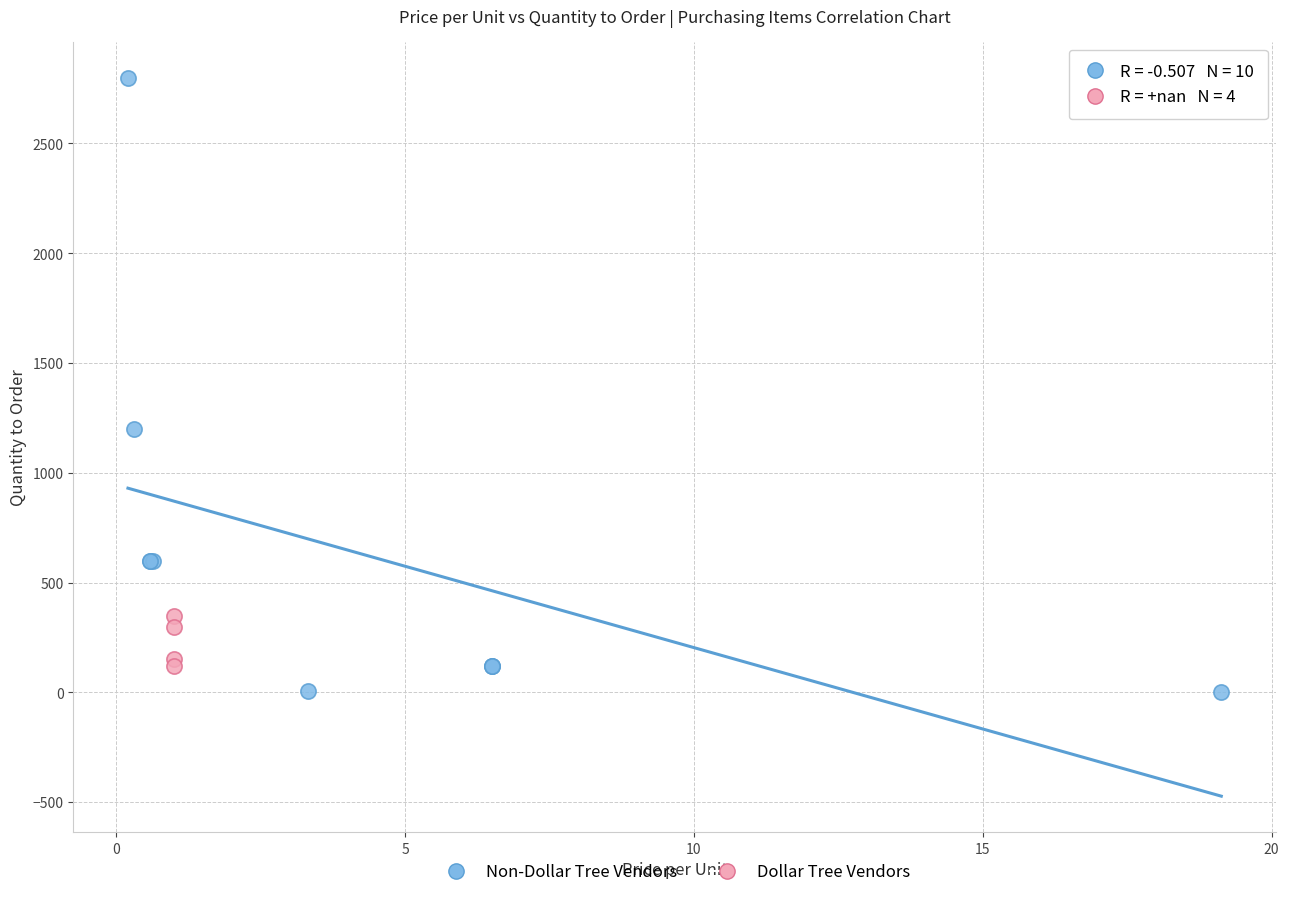

Which series has the widest spread of Y values?

Non-Dollar Tree Vendors